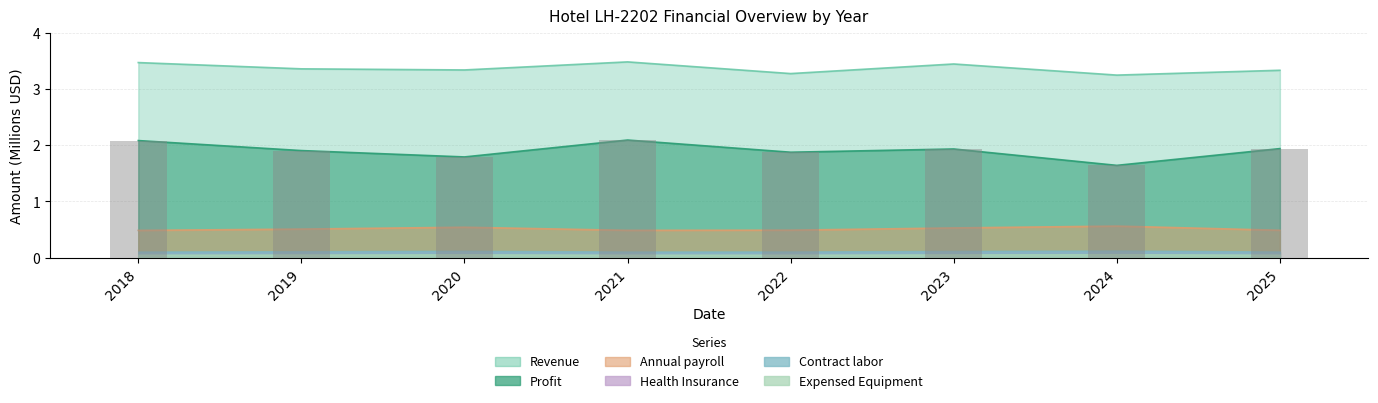

Is it true that Revenue equals 3.5 at 2021?

True